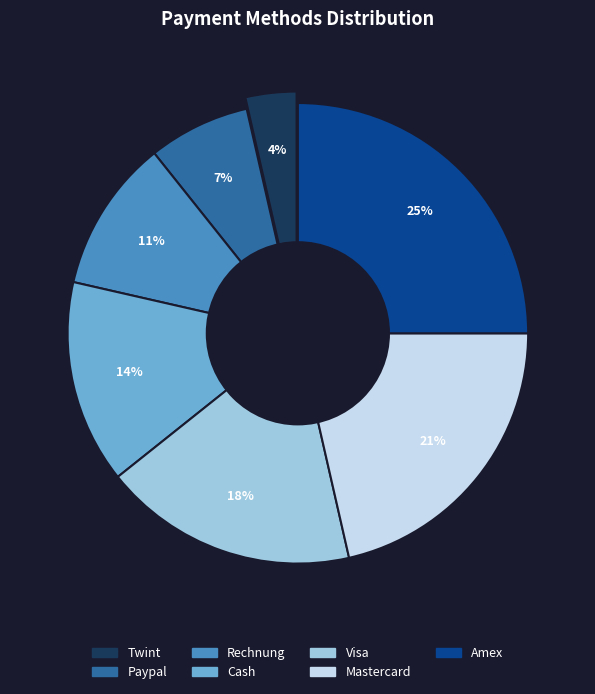

Is there any slice that represents more than half of the pie?

No